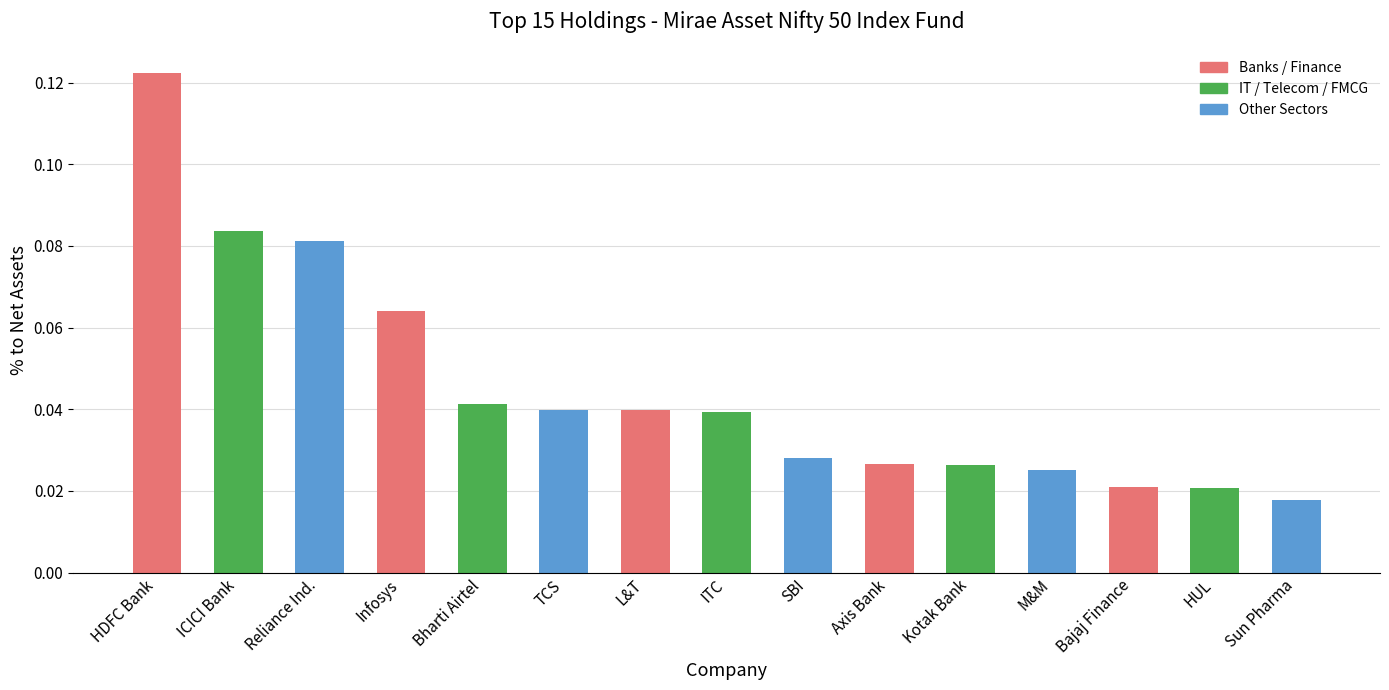

At which label is the value closest to 0?

Sun Pharma